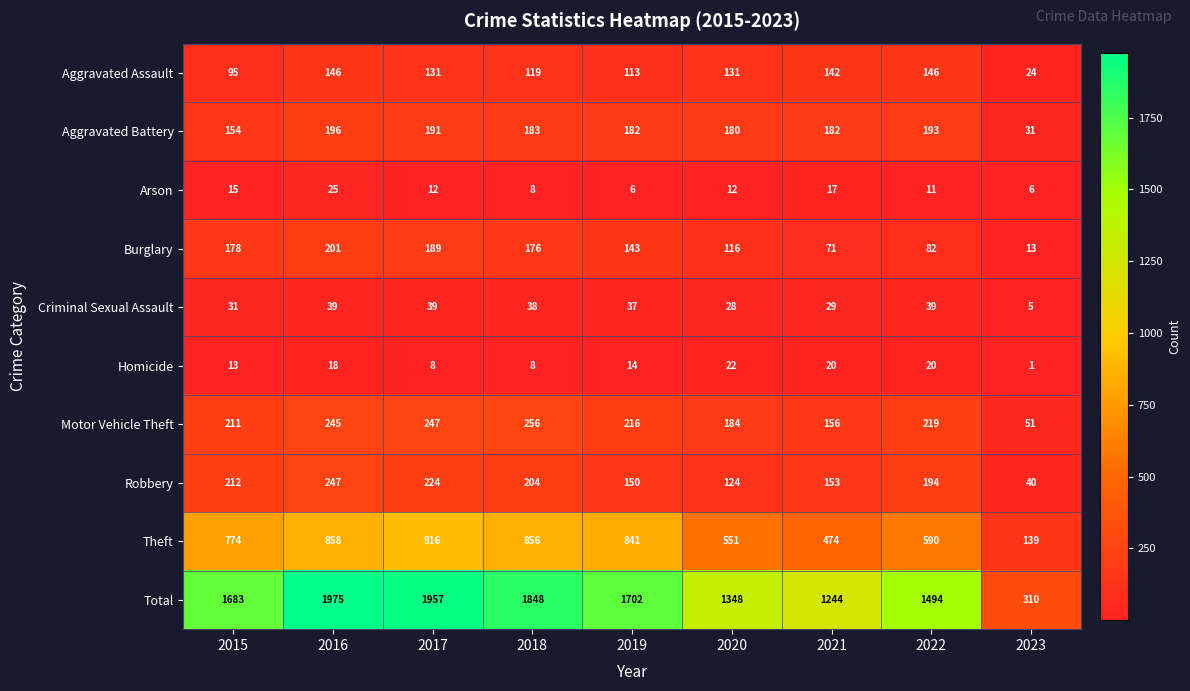

How many series are shown in this chart?

10